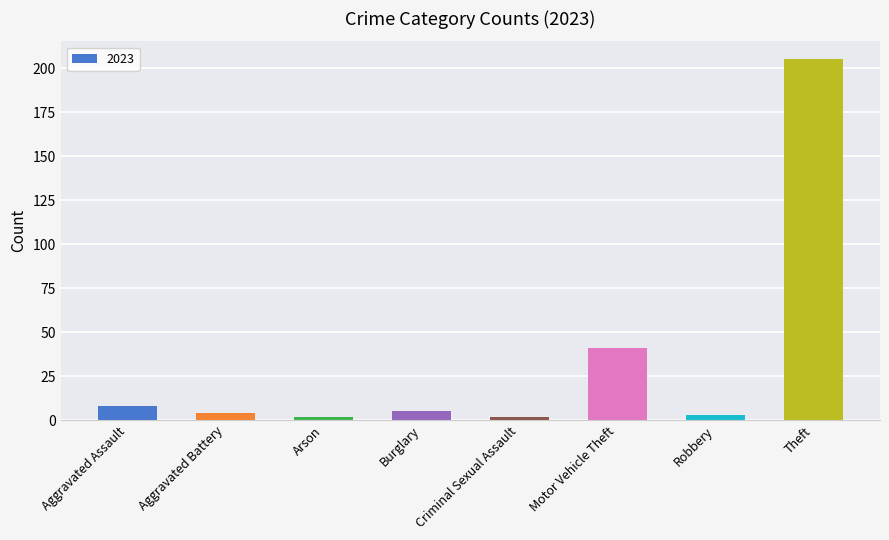

What is the greatest value displayed?

205